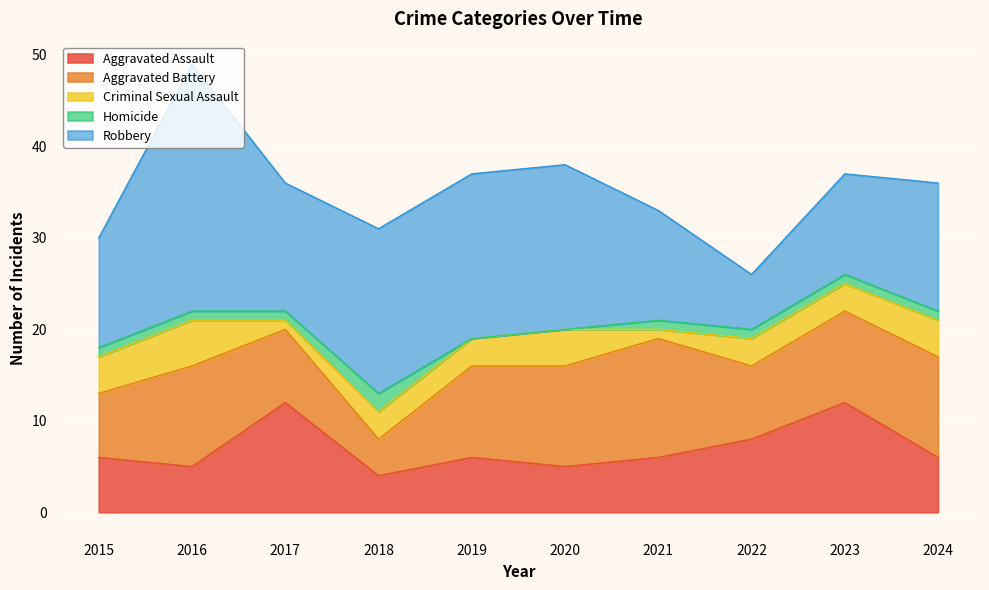

True or false: Criminal Sexual Assault and Aggravated Battery intersect in this chart.

False